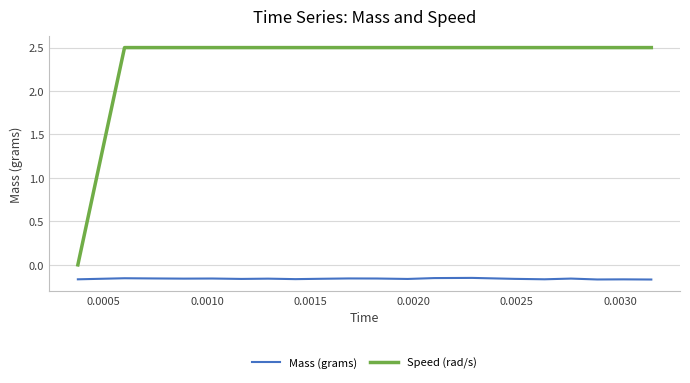

Rank the series by their average value, from lowest to highest.

Mass (grams), Speed (rad/s)